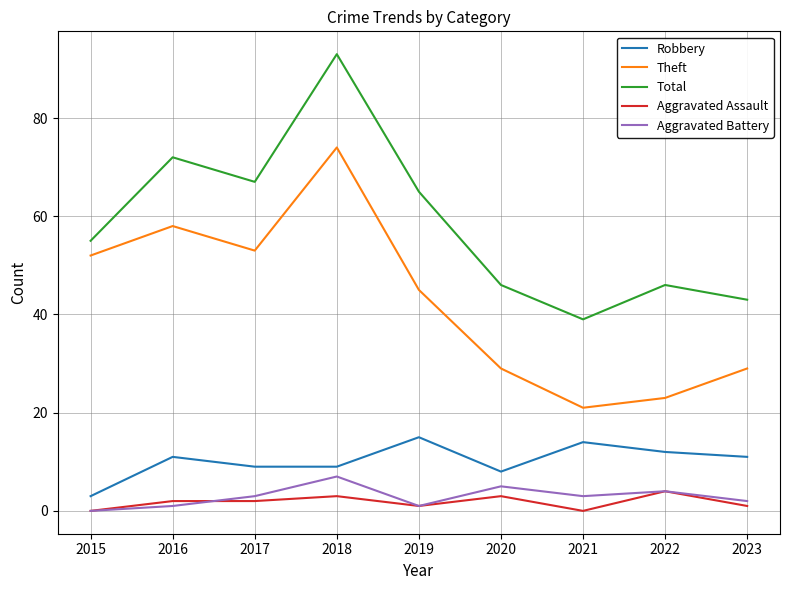

Reading right to left, extract all data points from this chart.

Robbery: 11	12	14	8	15	9	9	11	3
Theft: 29	23	21	29	45	74	53	58	52
Total: 43	46	39	46	65	93	67	72	55
Aggravated Assault: 1	4	0	3	1	3	2	2	0
Aggravated Battery: 2	4	3	5	1	7	3	1	0